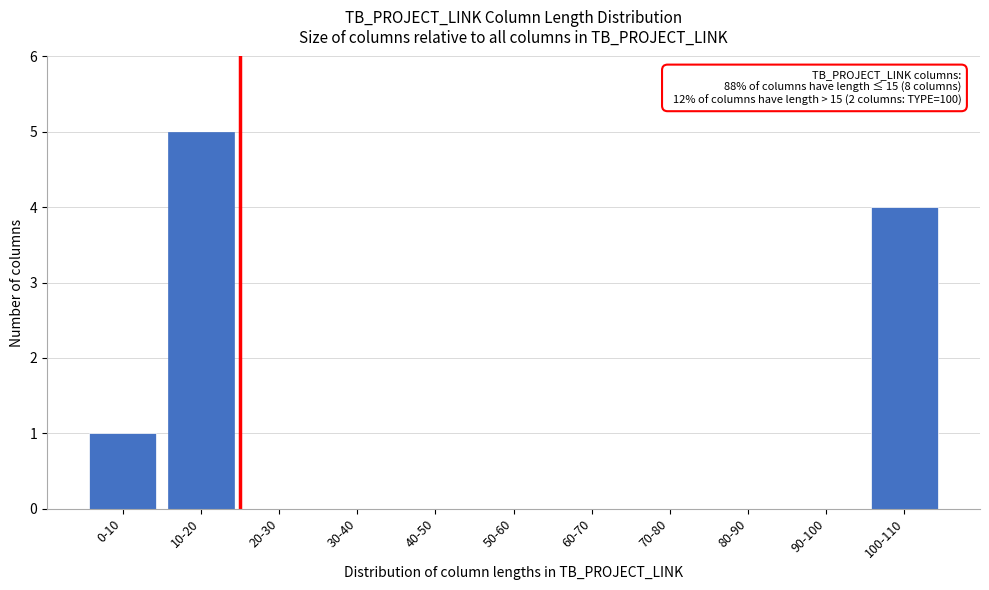

Reading left to right, what are all the values shown in this chart?

0-10=1	10-20=5	20-30=0	30-40=0	40-50=0	50-60=0	60-70=0	70-80=0	80-90=0	90-100=0	100-110=4